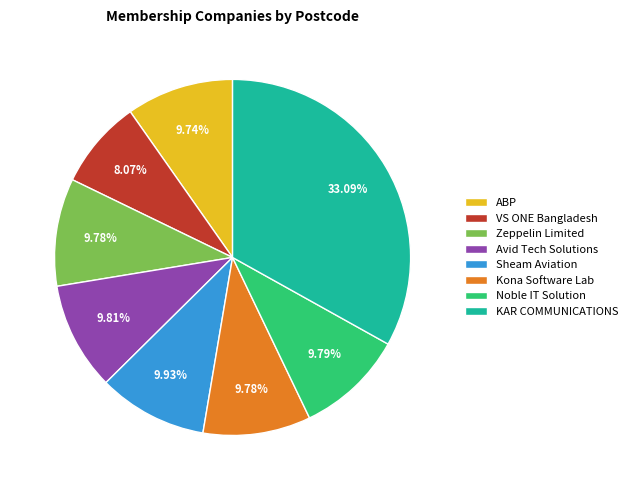

What is the ratio of the value at Sheam Aviation to the value at Kona Software Lab?

1.0